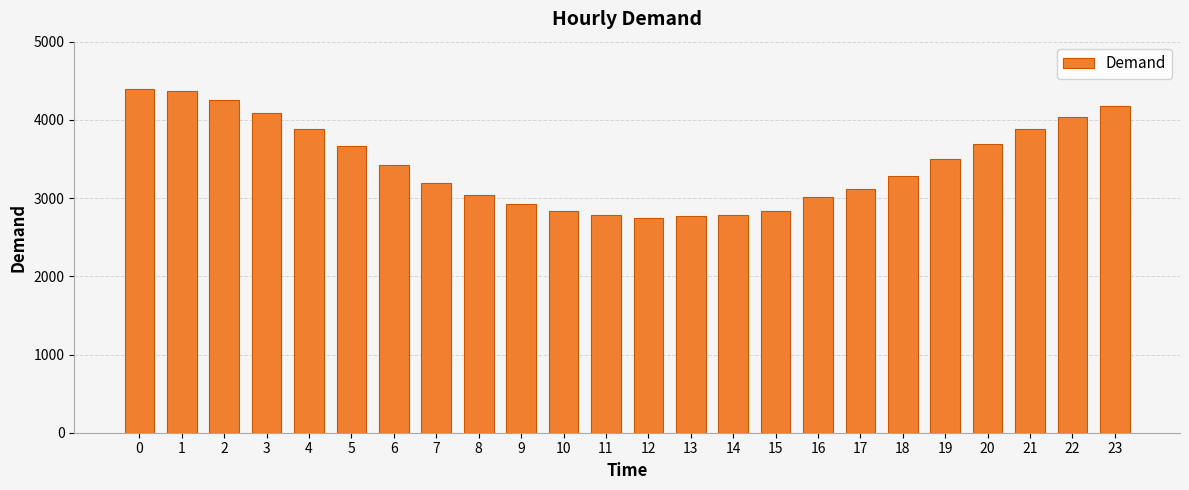

What is the ratio of the value at 20 to the value at 23?

0.9